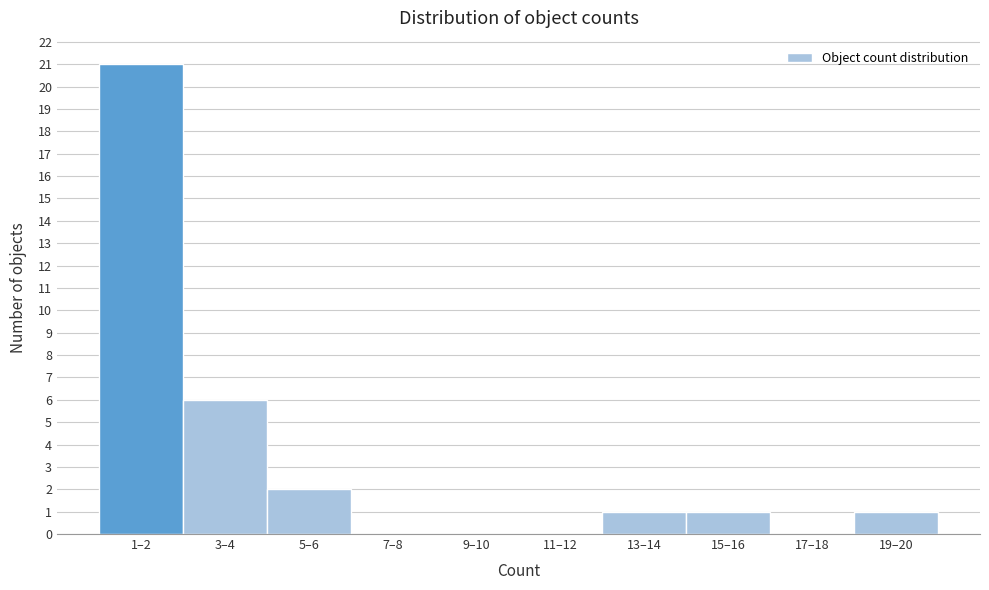

Reading left to right, list all the values displayed in this chart.

1–2=21	3–4=6	5–6=2	7–8=0	9–10=0	11–12=0	13–14=1	15–16=1	17–18=0	19–20=1